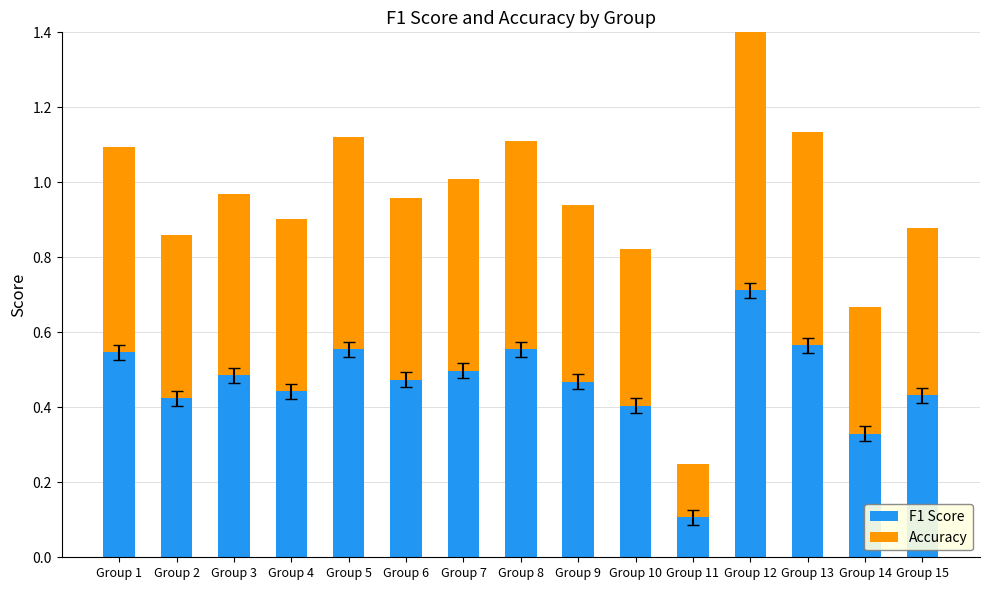

The F1 Score series shows 0.5 at Group 7. True or false?

True